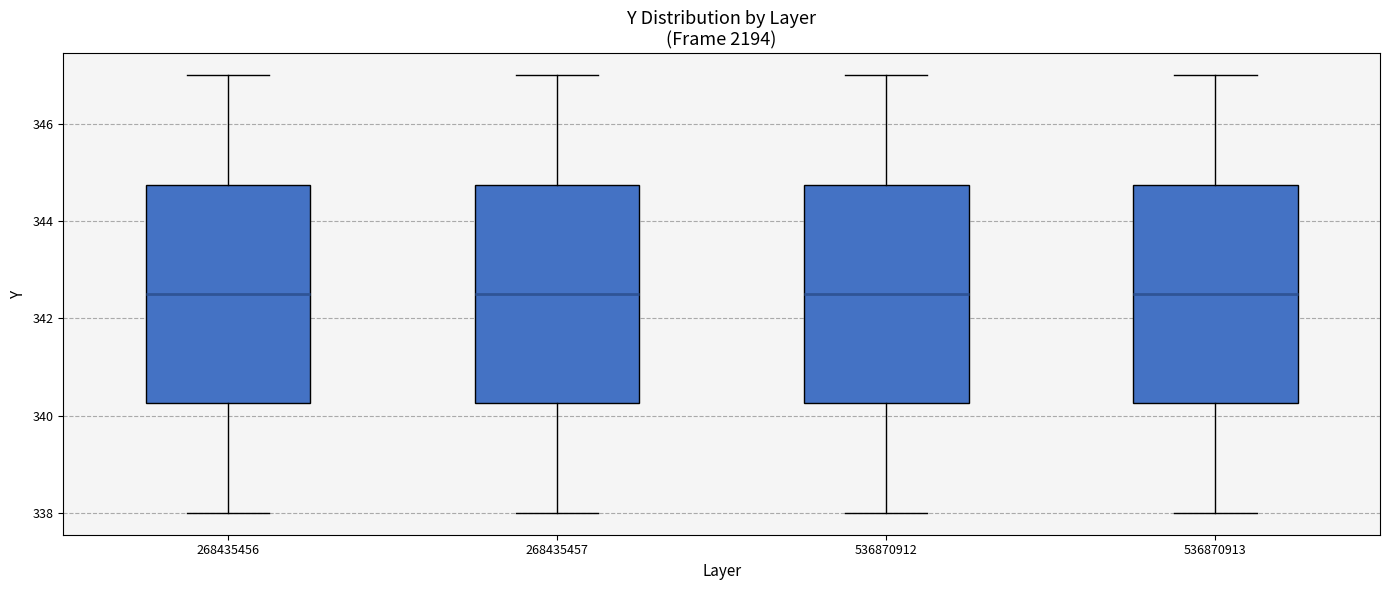

Where does the median line of the box at x = 536870913 sit on the y-axis? The values are not printed on the chart, so give them approximately, as read against the axis.

342.6